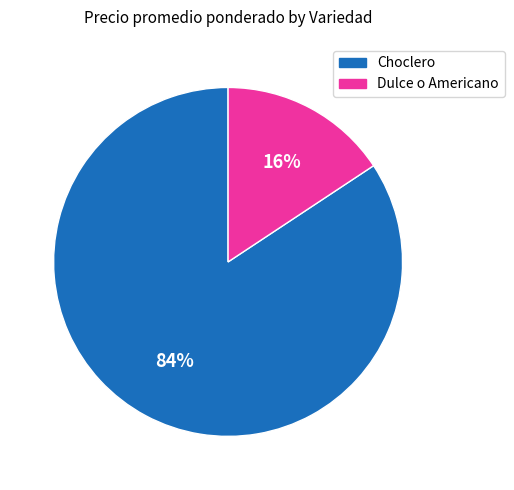

Does any single category account for the majority?

Yes